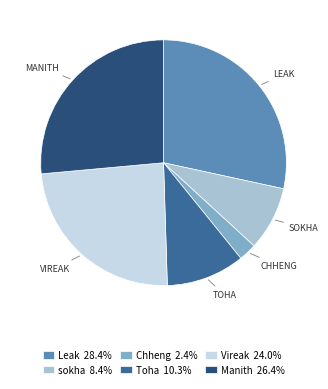

Is the sum of Manith and sokha greater than half?

No